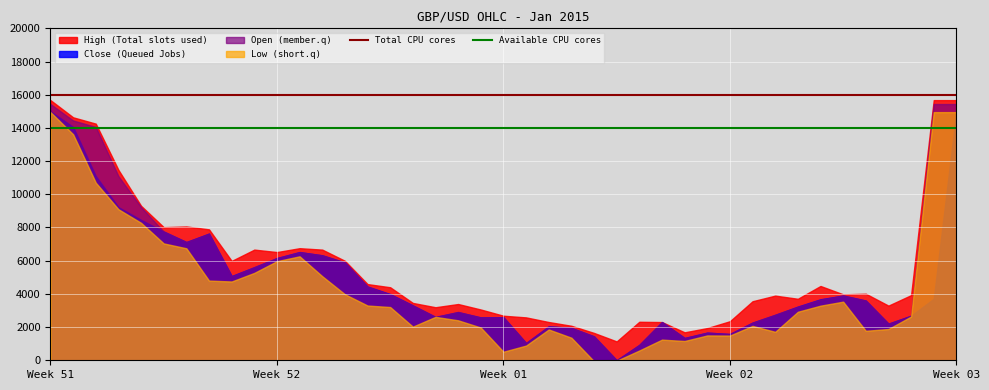

What is the maximum value for Low (short.q)?

14951.6